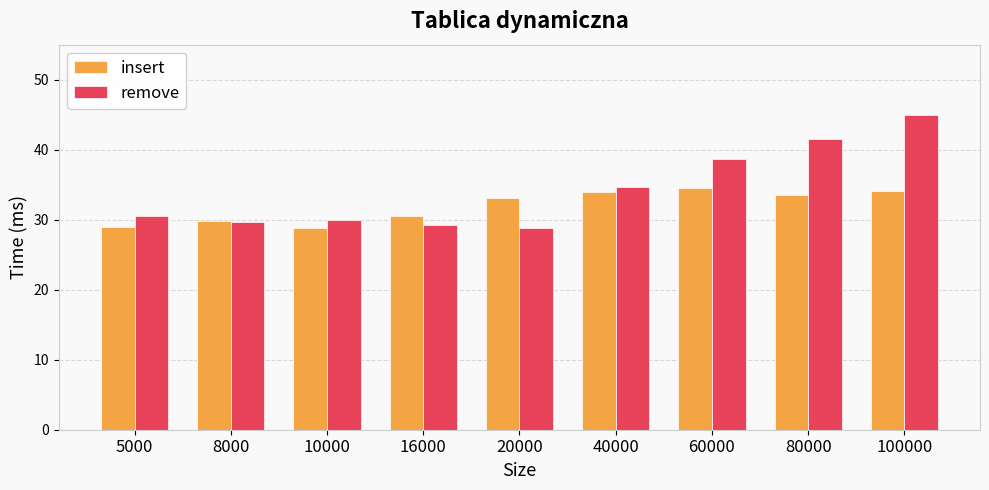

What is the difference between the second highest and second lowest values in the insert series?

5.2